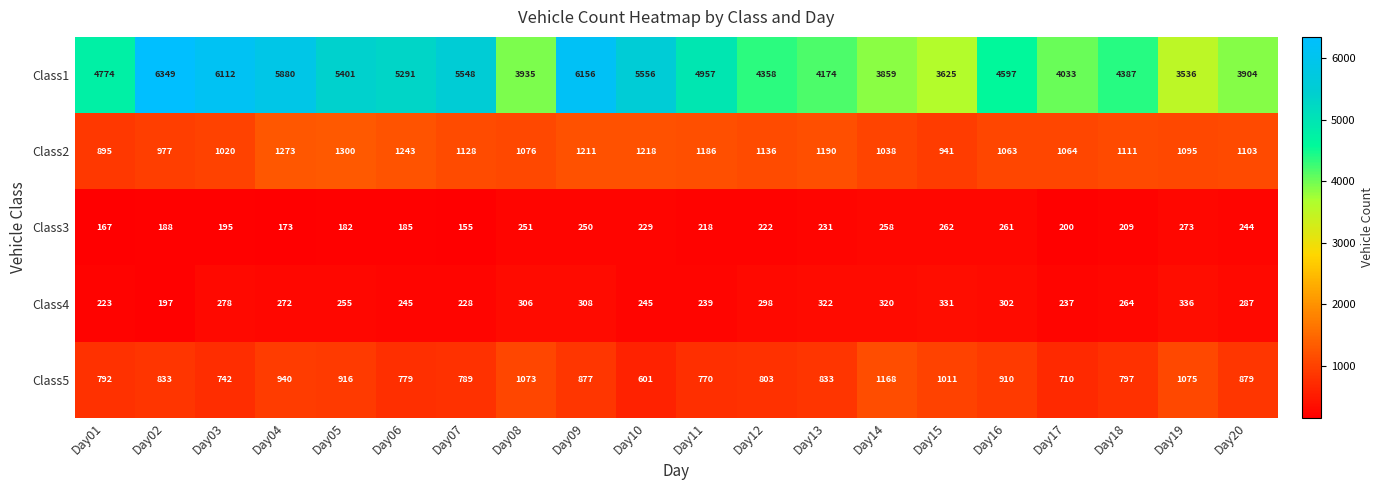

What is the difference between the highest and lowest values at Day06?

5106